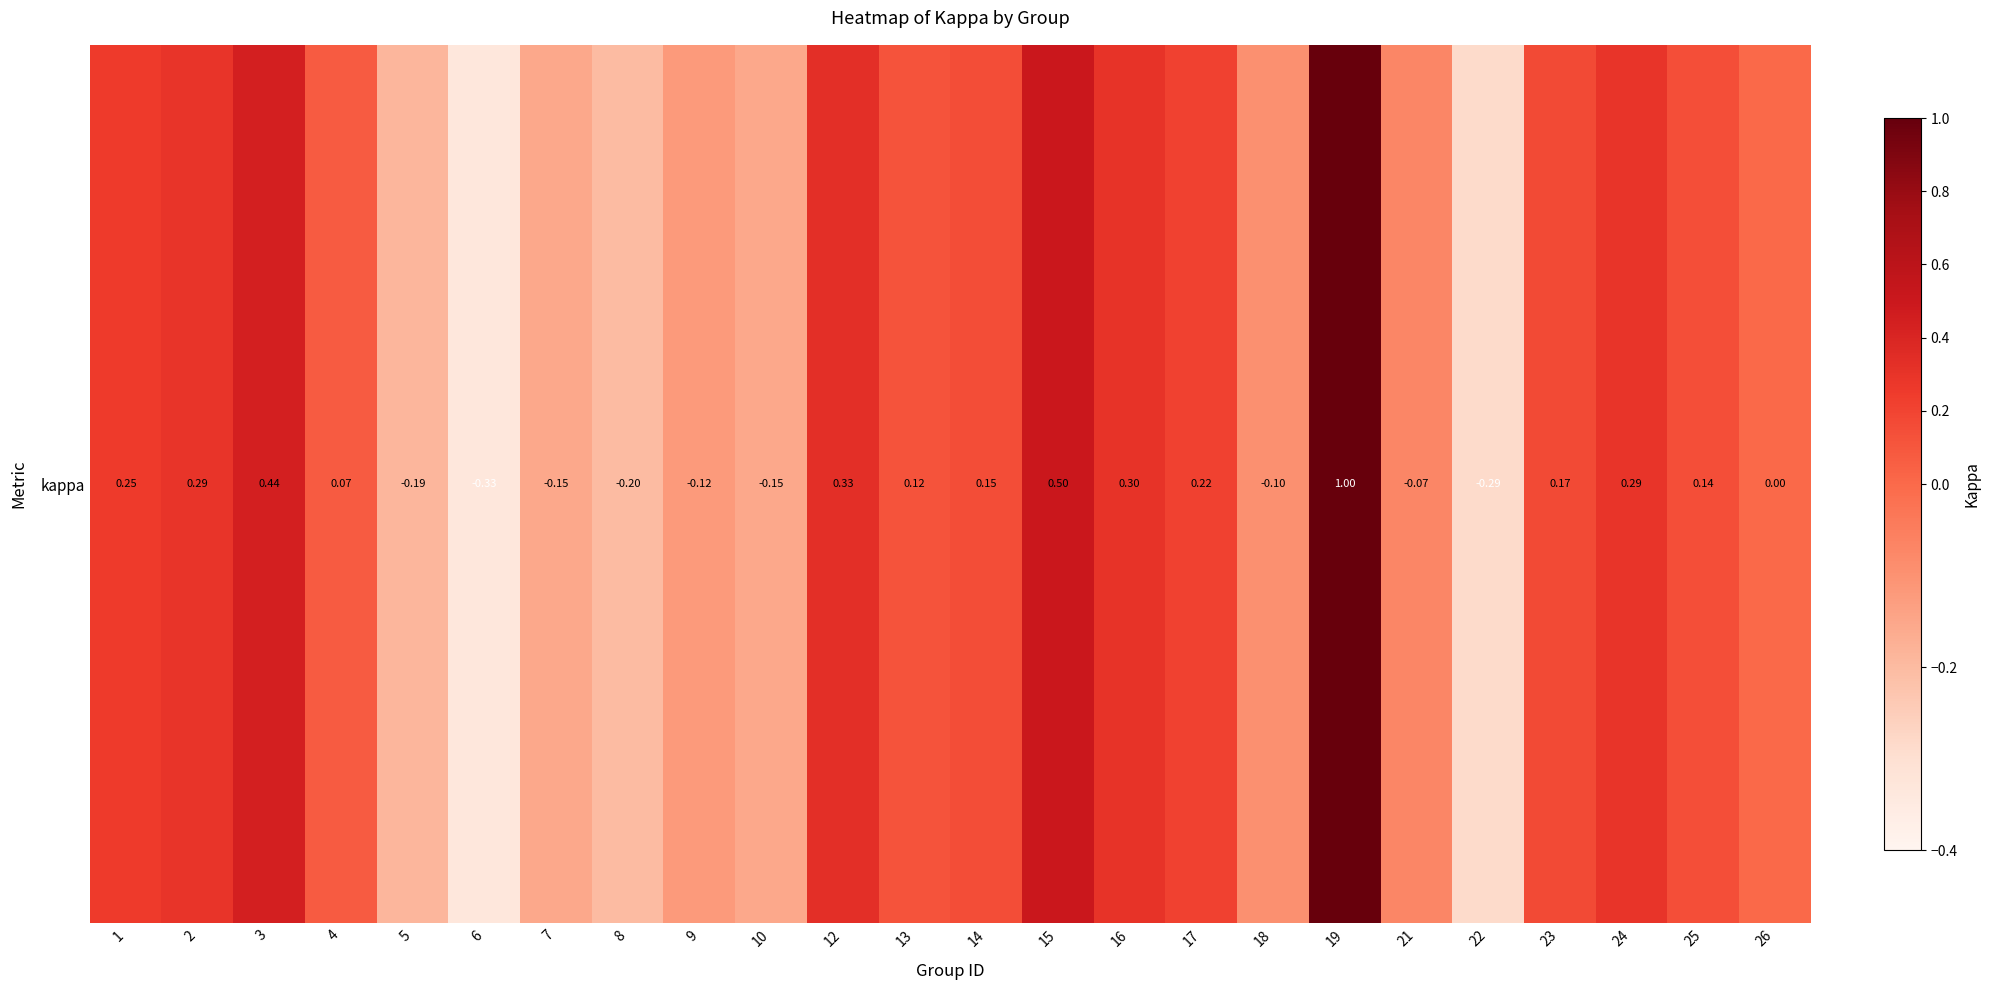

What is the sum of all values?

2.7